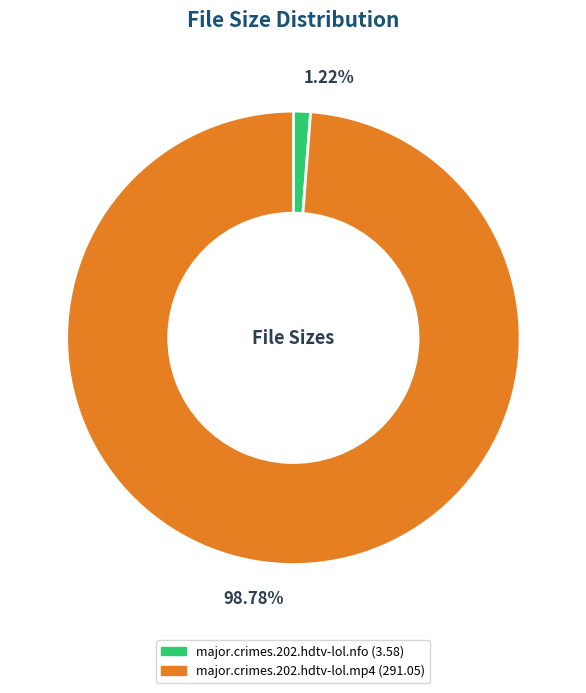

Is the sum of major.crimes.202.hdtv-lol.nfo and major.crimes.202.hdtv-lol.mp4 greater than half?

Yes